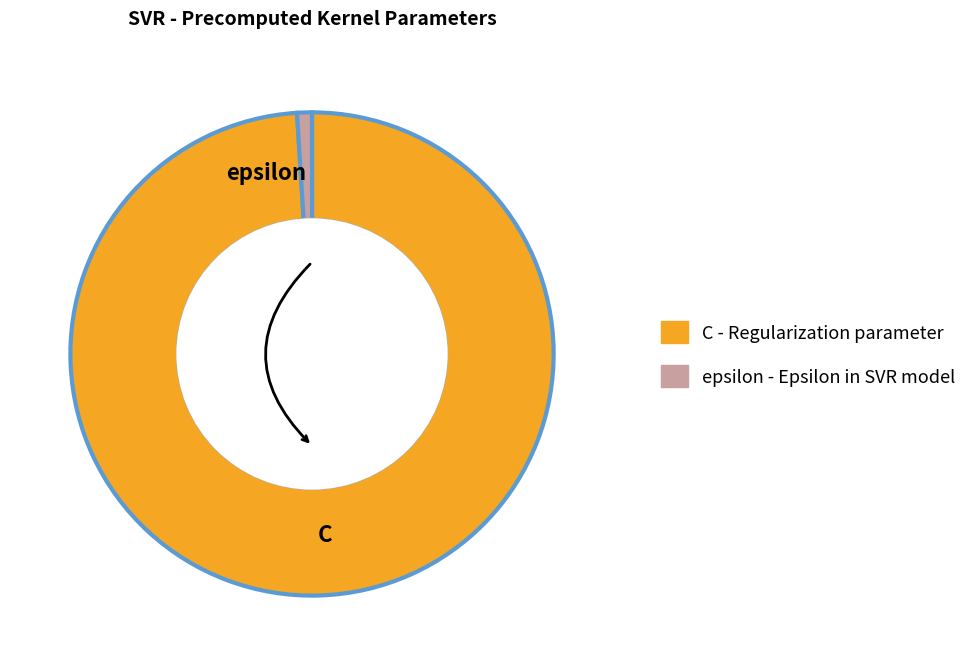

Which category has the smallest portion of the pie?

epsilon